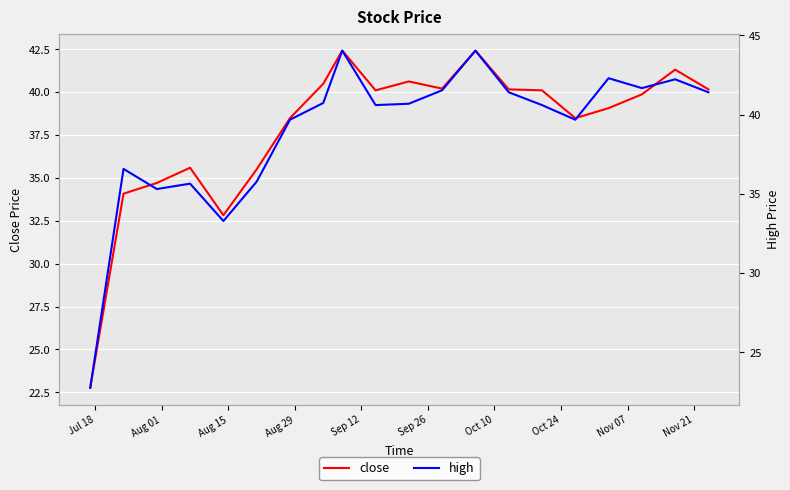

How many data points in close are above 40?

10